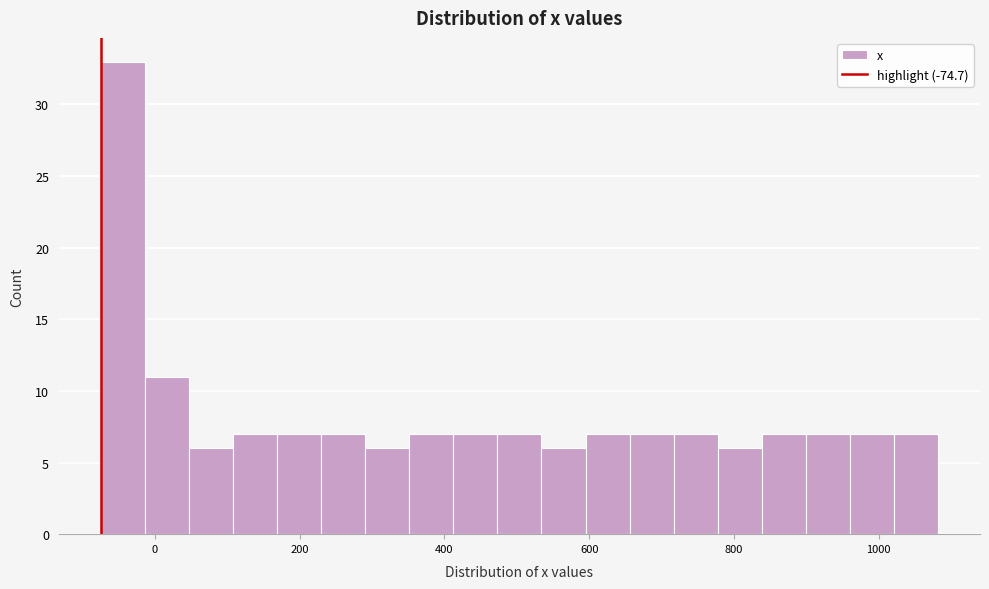

Around what value on the x-axis is the tallest bar? Give the approximate position of its centre, as read against the axis.

-40